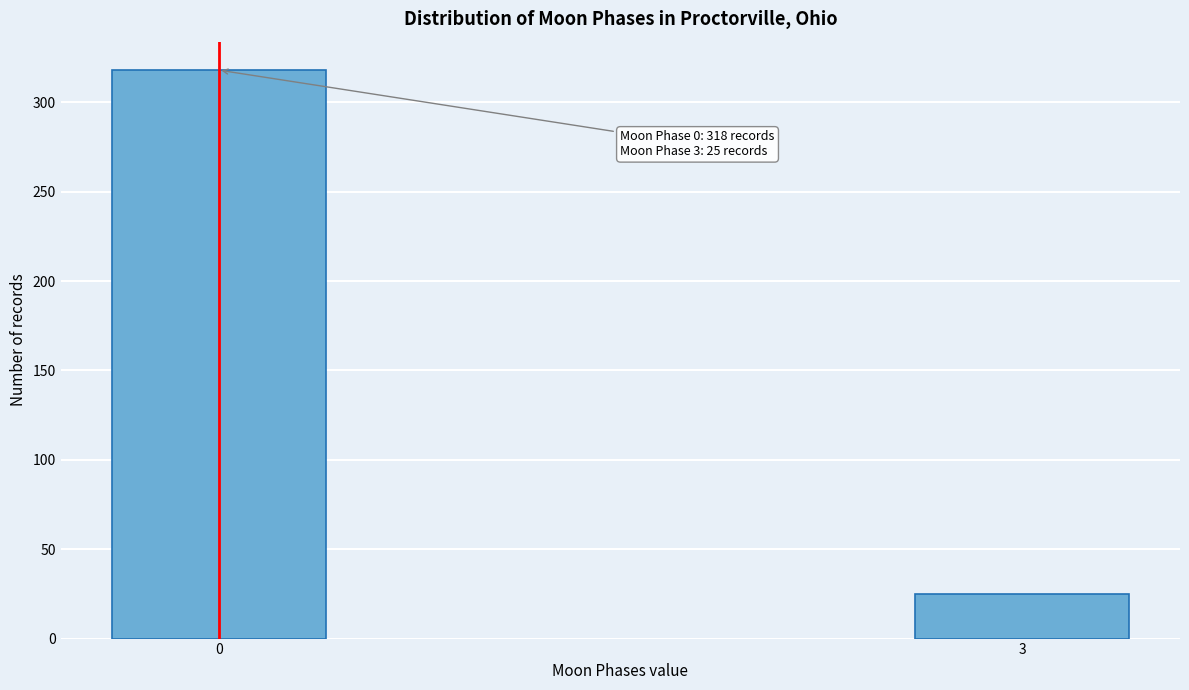

Reading left to right, transcribe all the data shown in this chart.

318	25